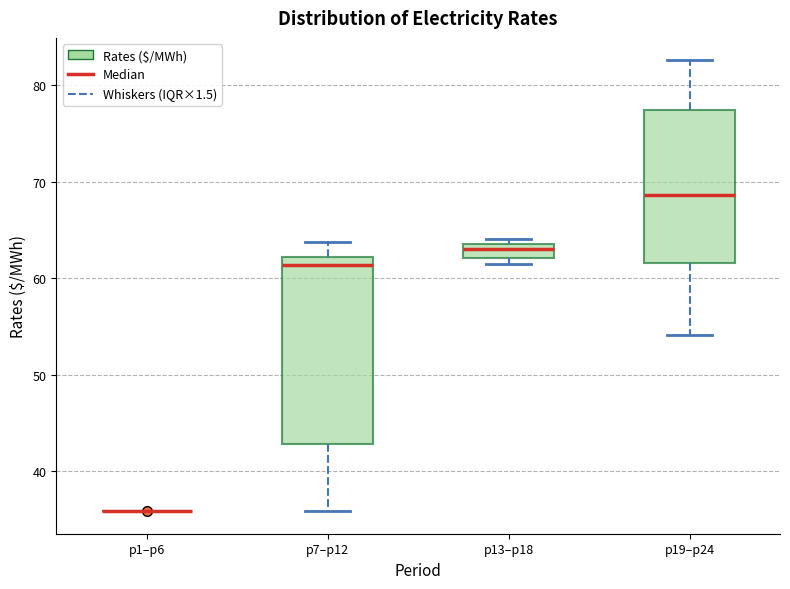

Where is the lower edge of the box for p13–p18 on the y-axis? The values are not printed on the chart, so give them approximately, as read against the axis.

62